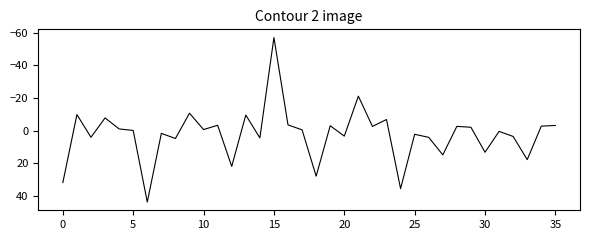

What is the difference between the second highest and minimum values?

92.5